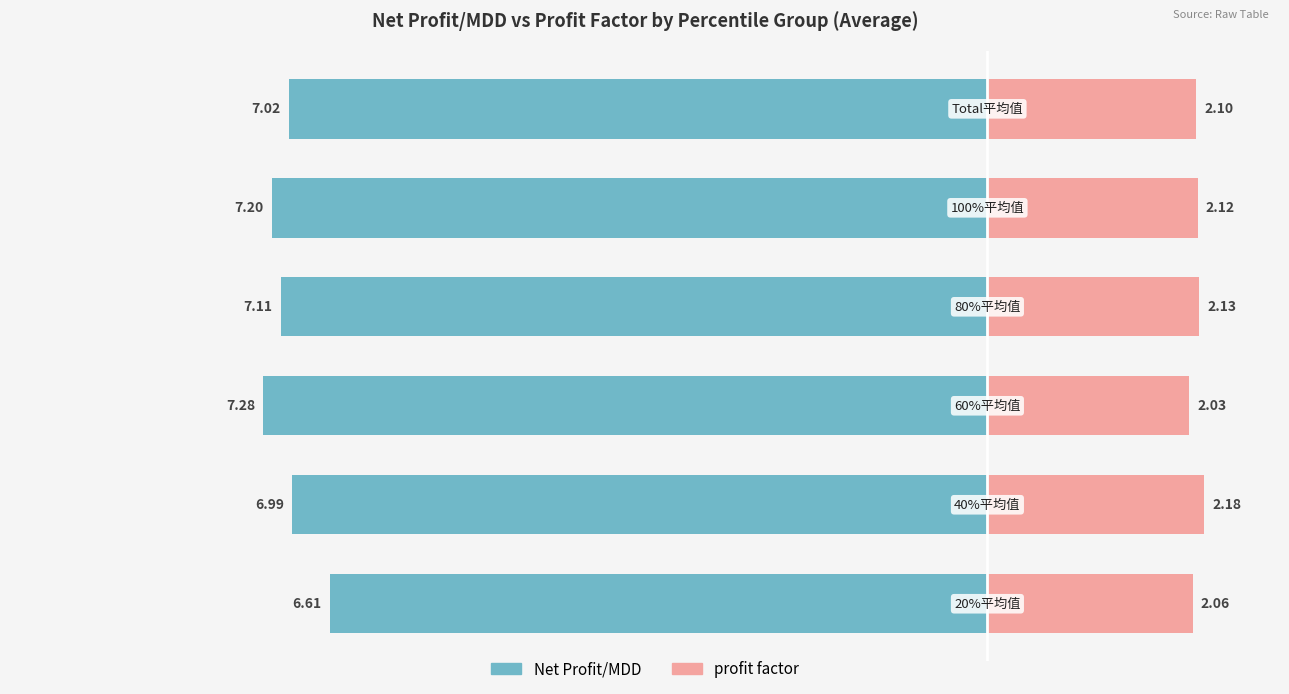

How many bars are there in each group?

2